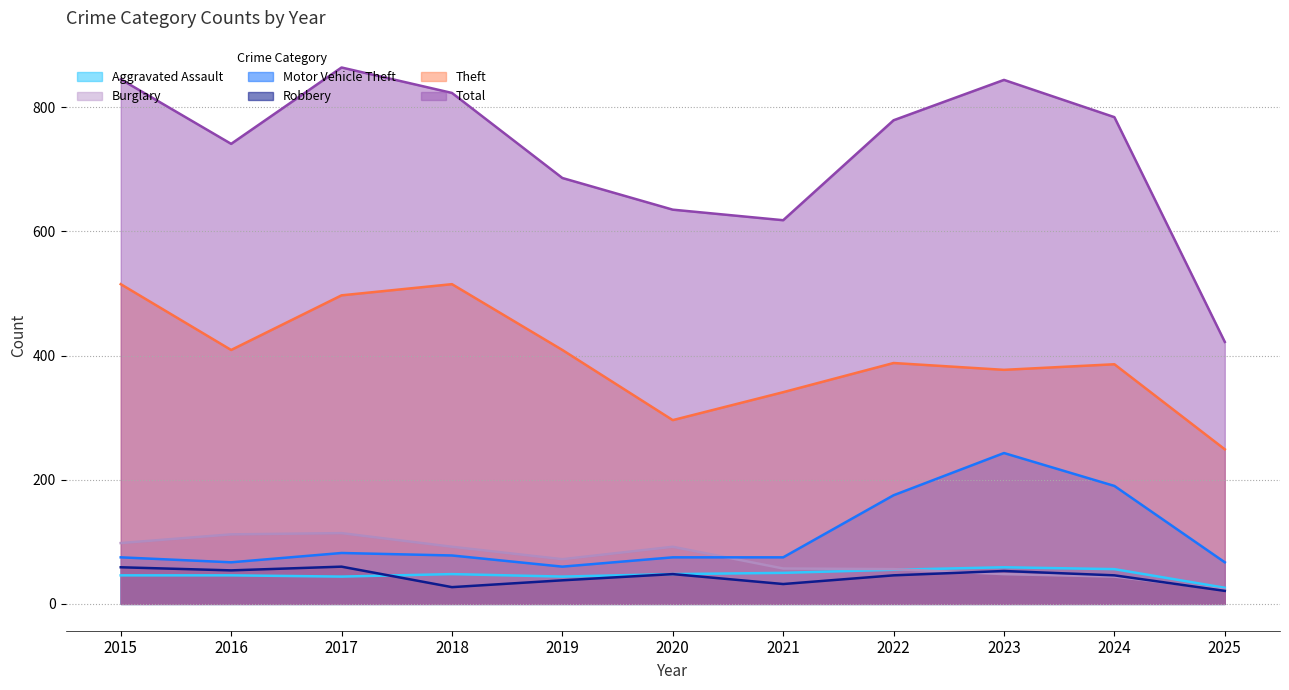

What is the difference between the second highest and second lowest values in the Burglary series?

68